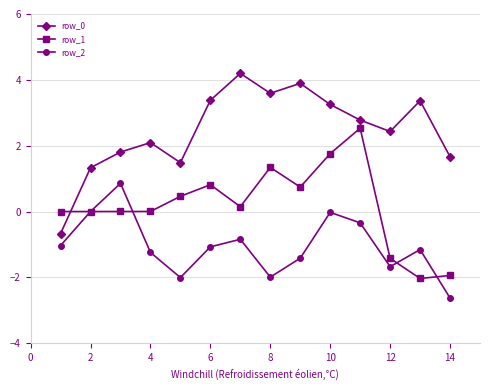

What is the value of the row_2 point at the 6th from the left?

-1.1